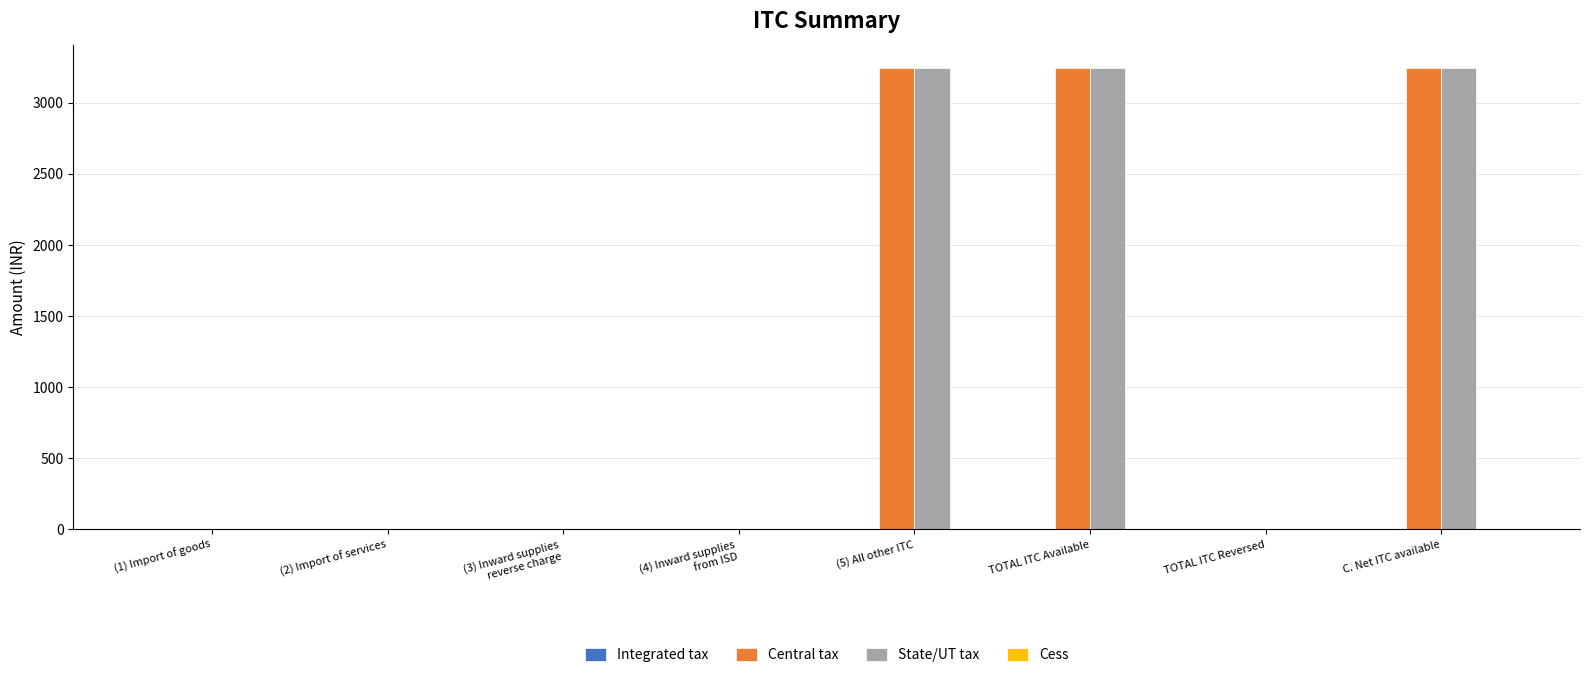

How many series are shown in this chart?

2